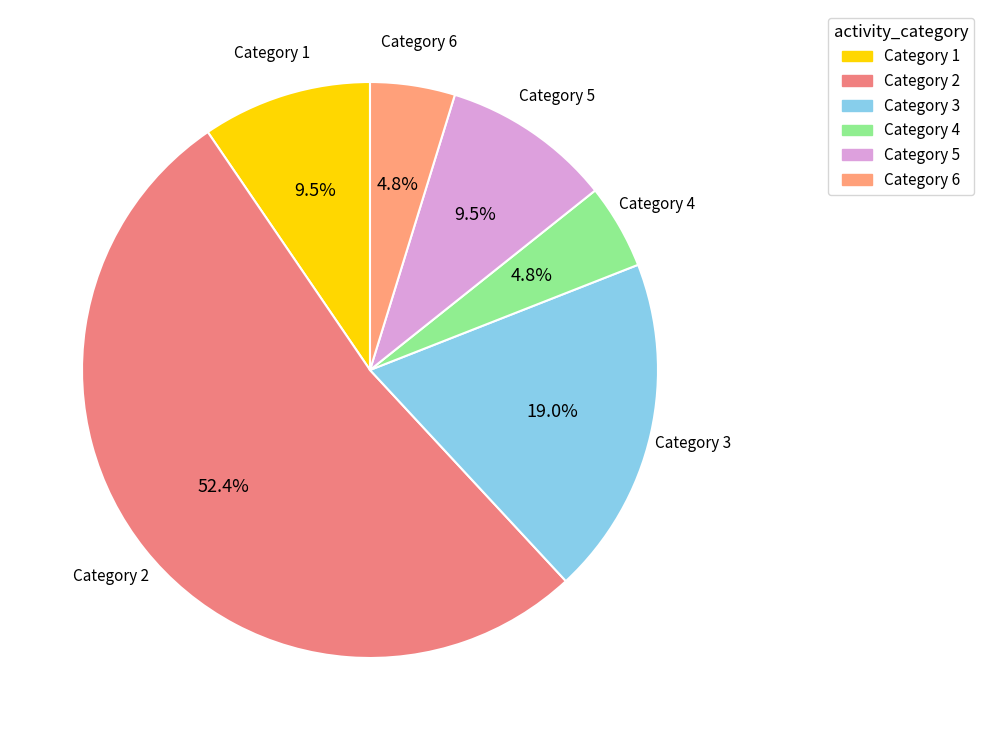

Count the number of slices in the pie.

6